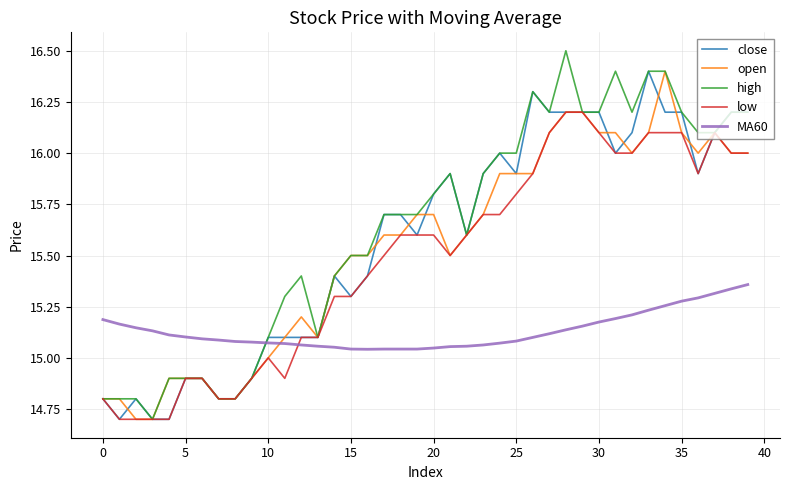

True or false: close and MA60 intersect in this chart.

True